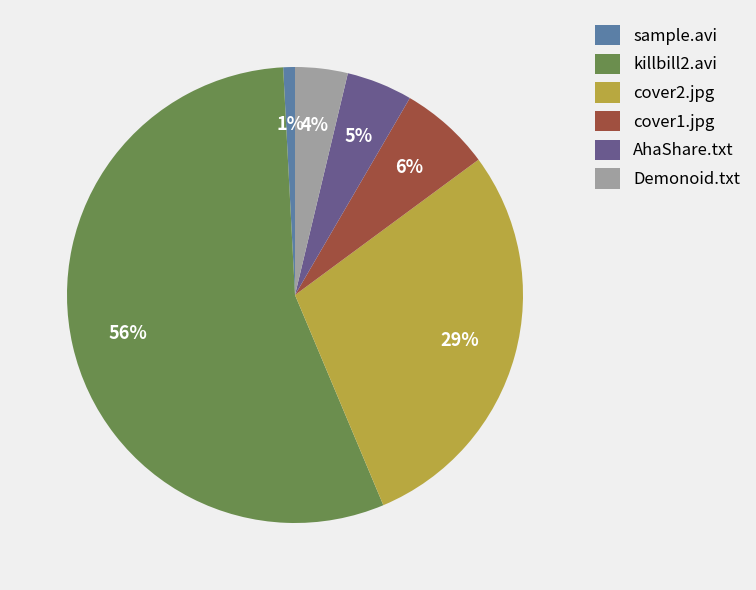

How many slices are in this pie chart?

6